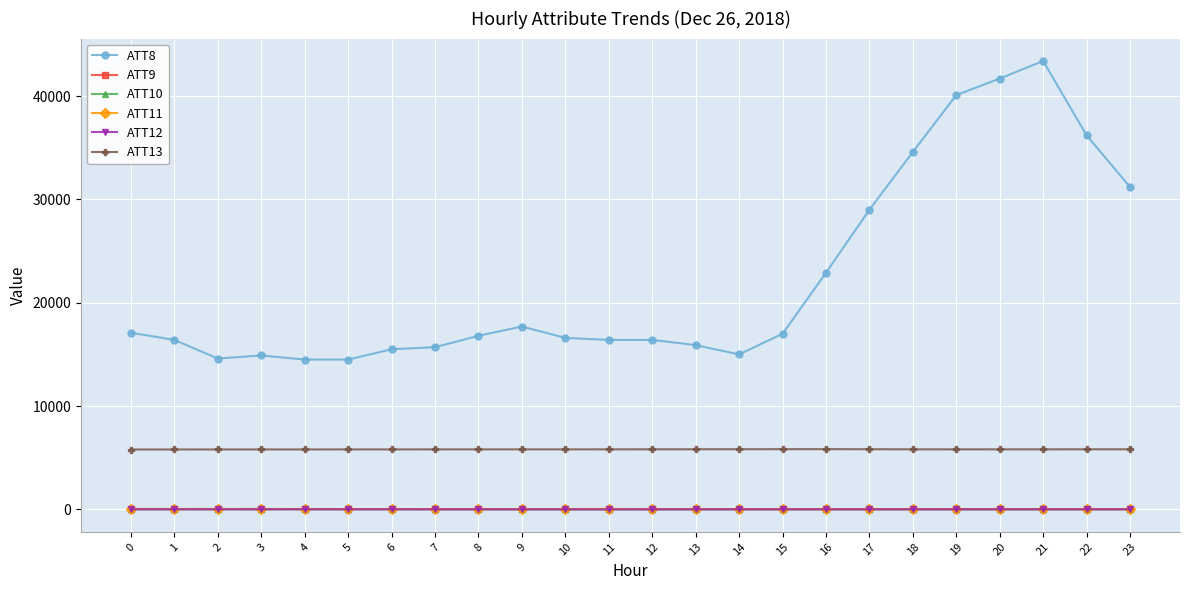

Is the value of ATT12 at 6 greater than the value of ATT8 at 22?

No